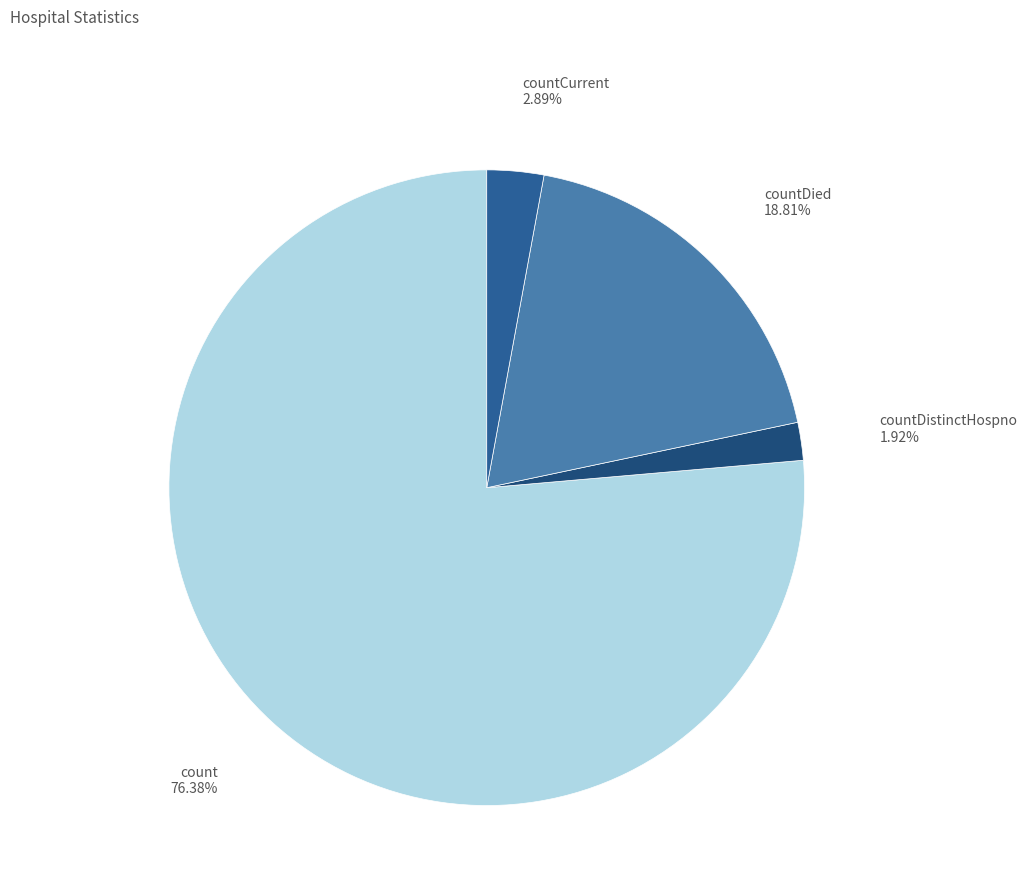

What is the smallest slice in the pie chart?

countDistinctHospno